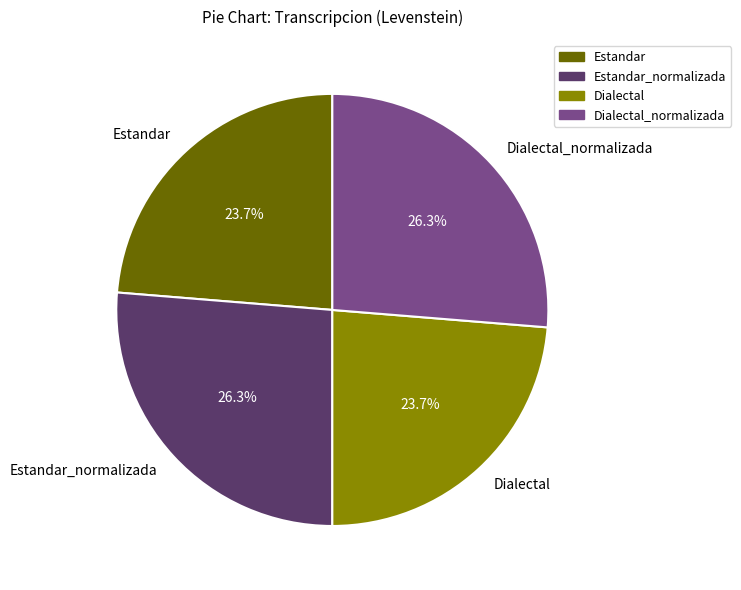

Count the number of slices in the pie.

4